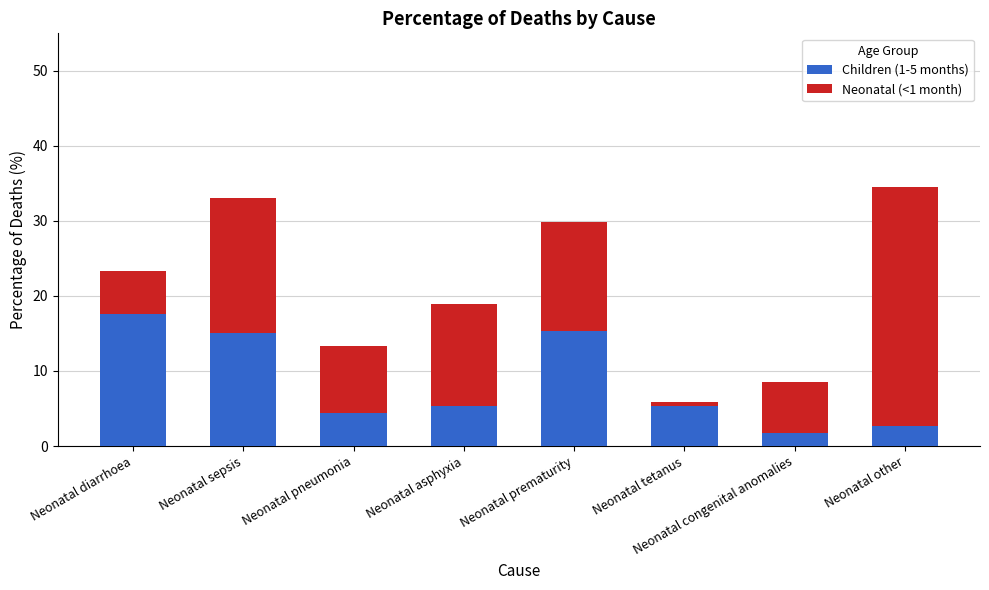

True or false: Children (1-5 months) has a value of 23.8 at Neonatal diarrhoea.

False